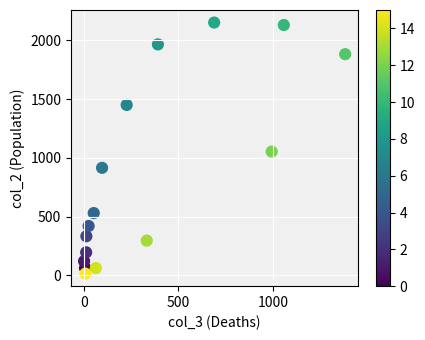

What Y value in the scatter plot is closest to 1083?

1053